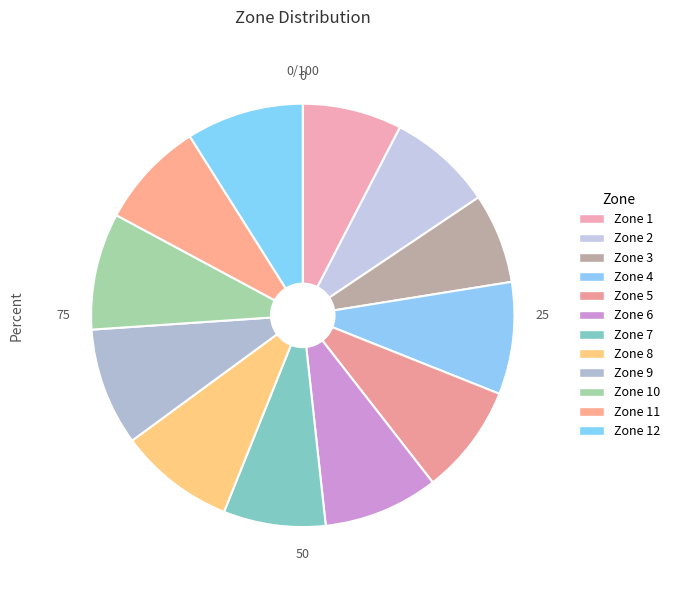

Does Zone 4 represent more than half of the total?

No